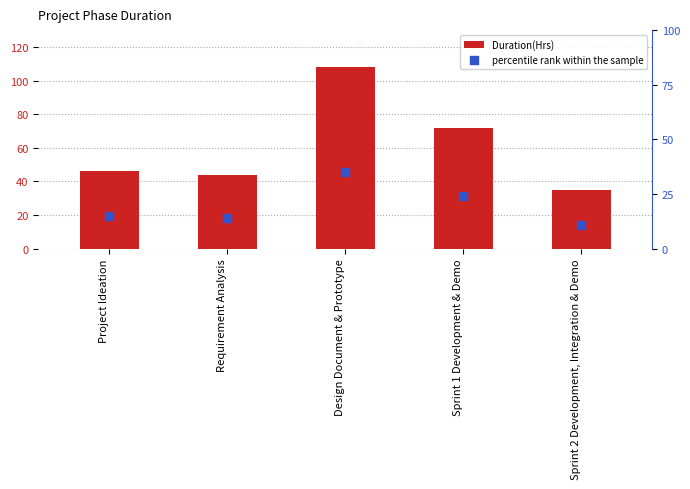

What are all the series names shown in the legend?

Duration(Hrs), percentile rank within the sample